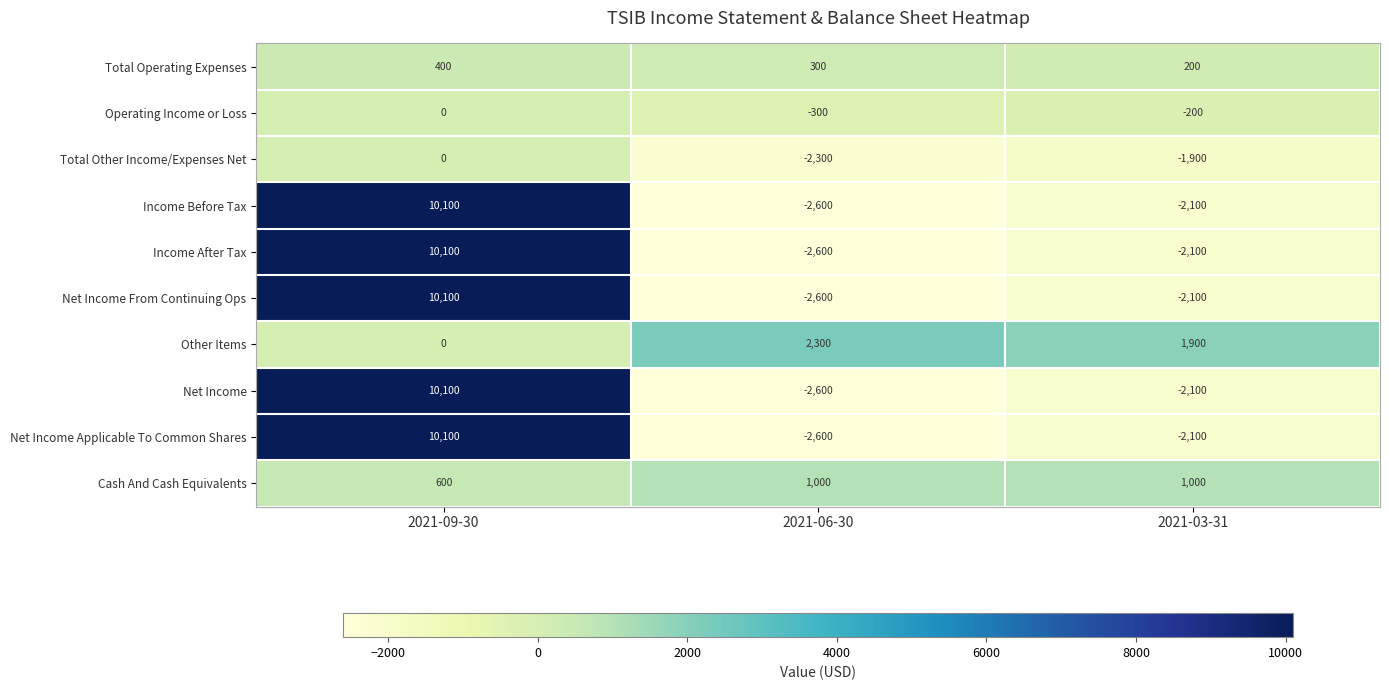

Which category has the highest value across all series?

2021-09-30